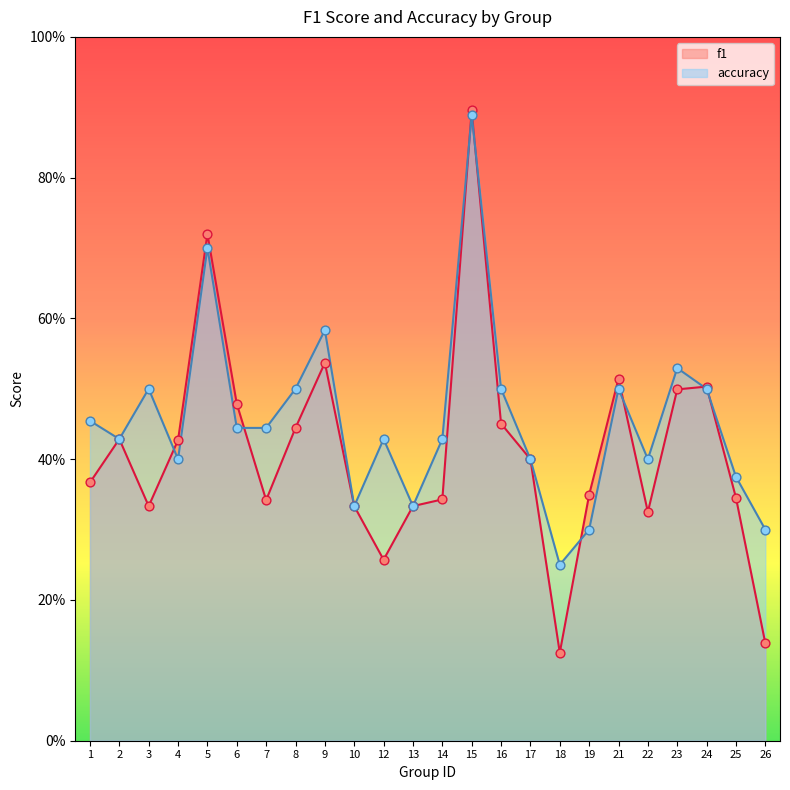

At how many categories does at least one series exceed 0?

24